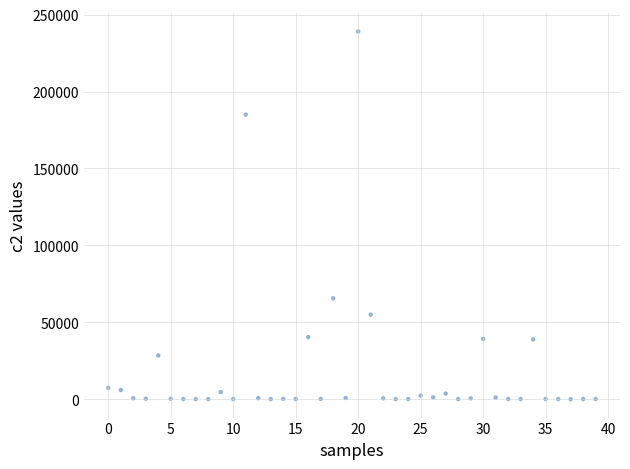

What Y value in the scatter plot is closest to 119518?

65600